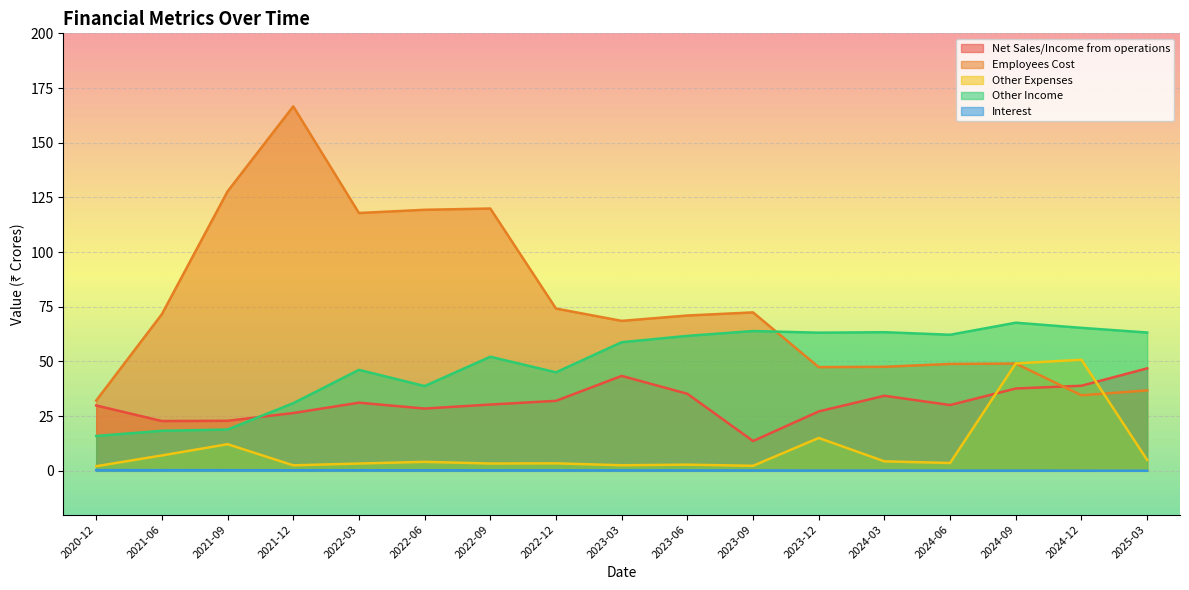

What are all the series names shown in the legend?

Net Sales/Income from operations, Employees Cost, Other Expenses, Other Income, Interest